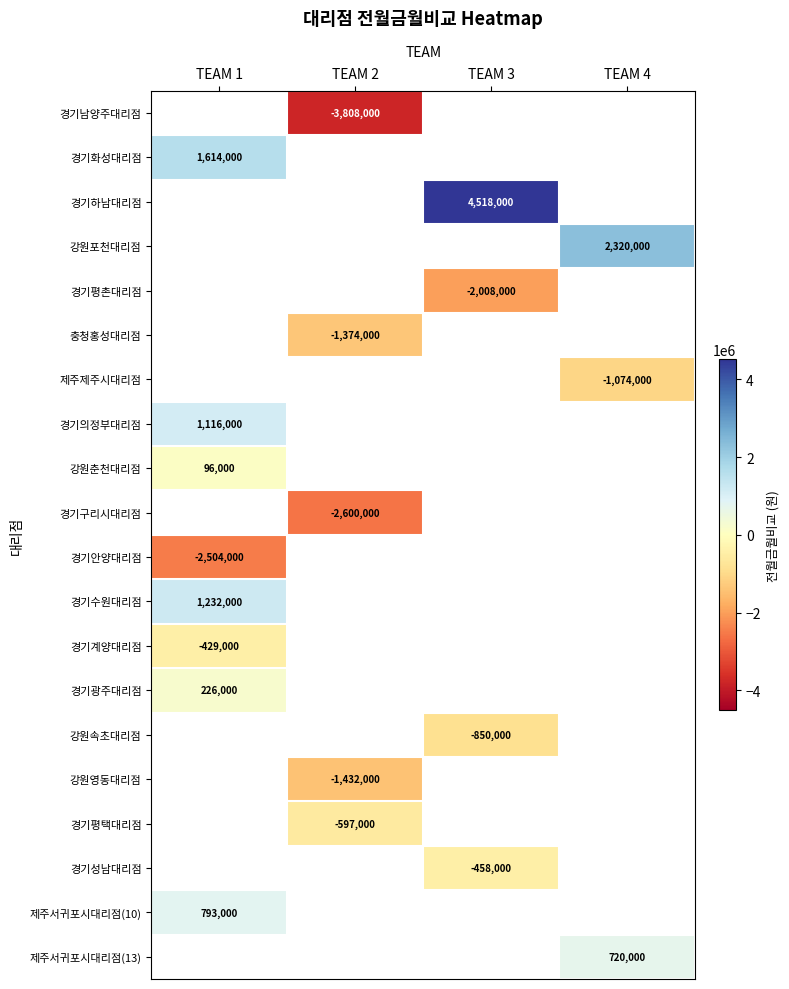

Is it true that 경기하남대리점 equals 4518000 at TEAM 3?

True